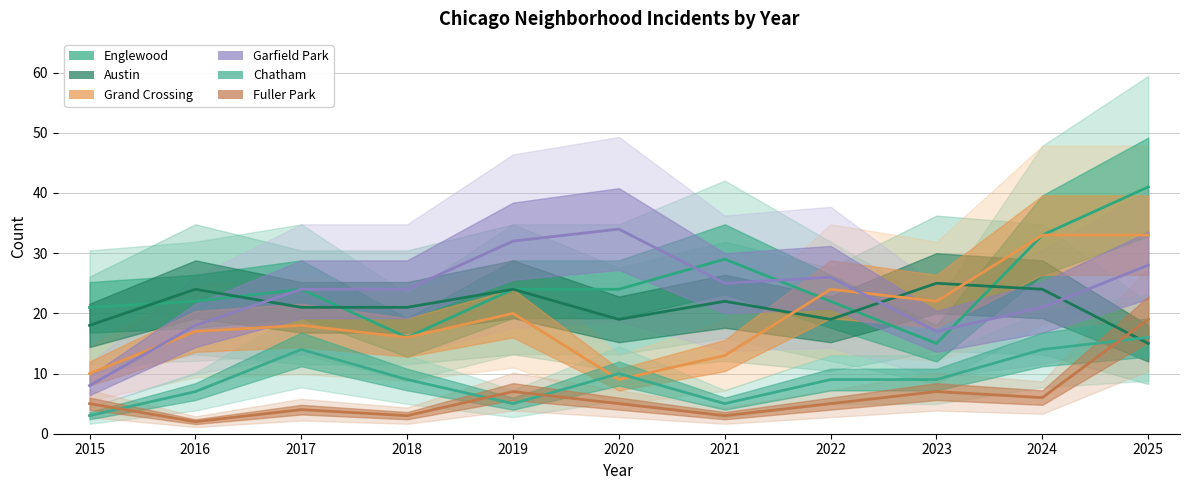

List the series in order of their peak value, lowest first.

Chatham, Fuller Park, Austin, Grand Crossing, Garfield Park, Englewood